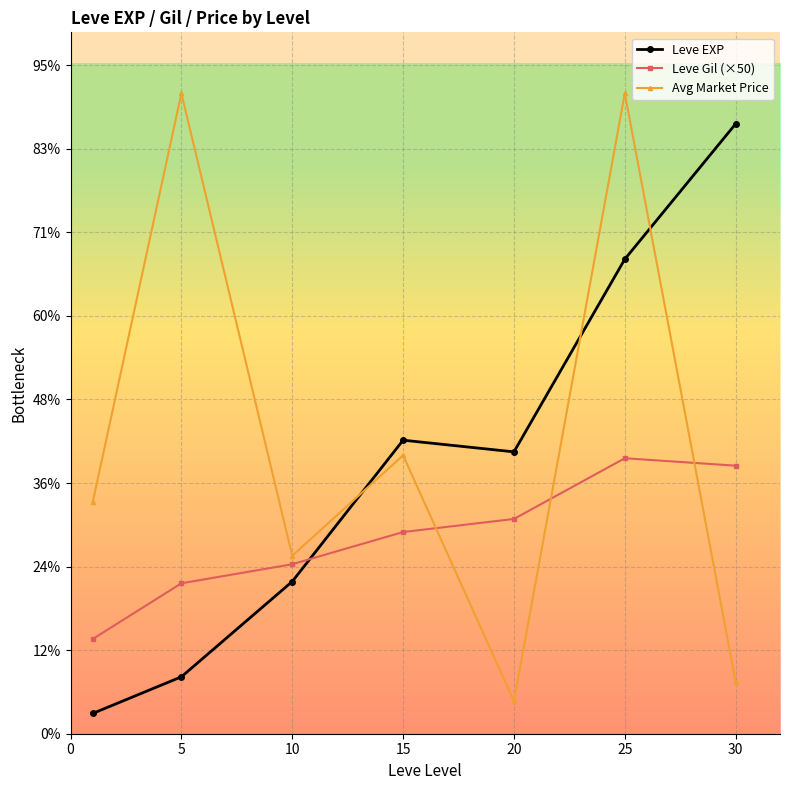

What are all the series names shown in the legend?

Leve EXP, Leve Gil (×50), Avg Market Price